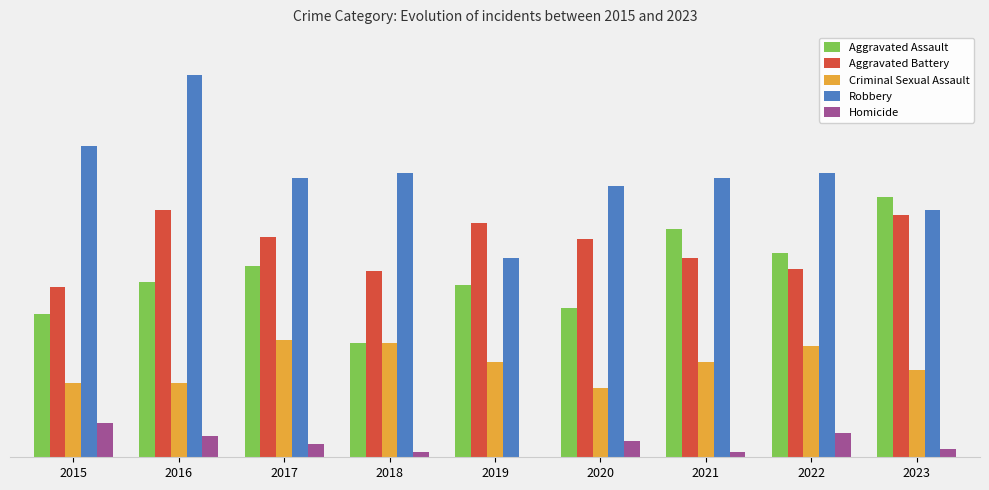

Which series has the largest total across all categories?

Robbery